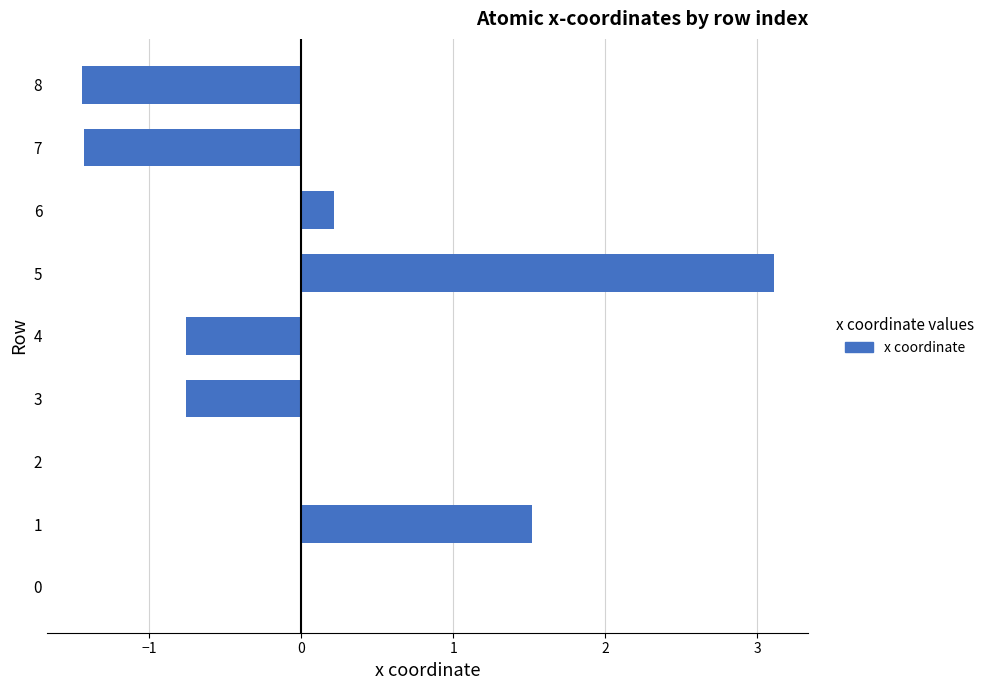

True or false: the data shows -0.3 at 7.

False